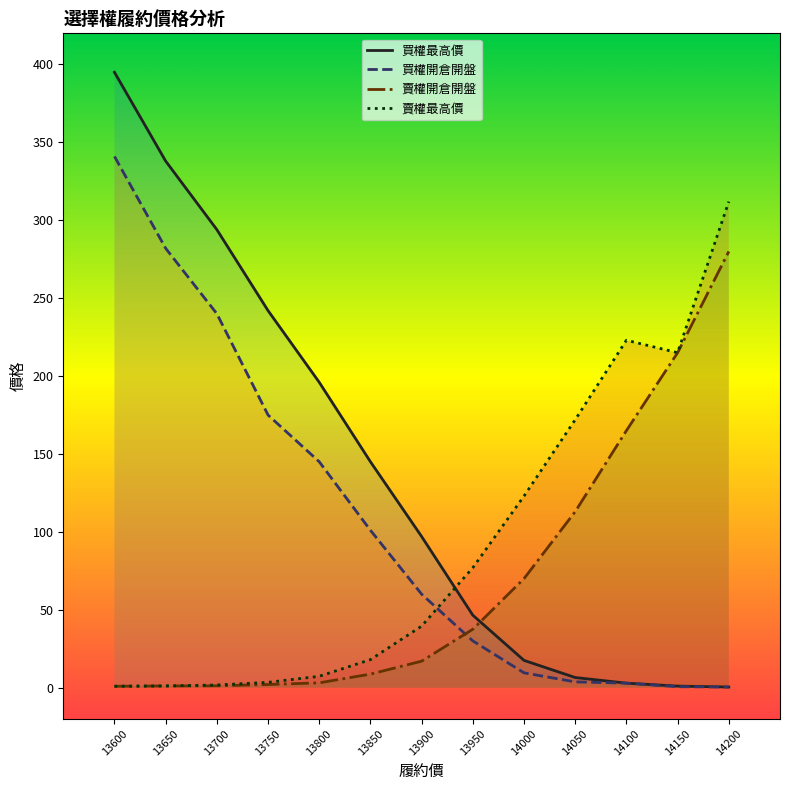

Reading left to right, transcribe all the data shown in this chart.

買權最高價: 13600=395.0	13650=338.0	13700=294.0	13750=242.0	13800=196.0	13850=145.0	13900=97.0	13950=46.5	14000=17.5	14050=6.5	14100=2.9	14150=1.0	14200=0.4
買權開倉開盤: 13600=341.0	13650=282.0	13700=240.0	13750=175.0	13800=145.0	13850=101.0	13900=60.0	13950=30.0	14000=9.5	14050=3.7	14100=2.9	14150=0.6	14200=0.4
賣權開倉開盤: 13600=0.9	13650=1.1	13700=1.2	13750=2.0	13800=3.1	13850=8.7	13900=17.0	13950=37.5	14000=70.0	14050=113.0	14100=165.0	14150=215.0	14200=280.0
賣權最高價: 13600=0.9	13650=1.1	13700=1.7	13750=3.4	13800=7.3	13850=18.0	13900=39.5	13950=77.0	14000=123.0	14050=172.0	14100=223.0	14150=215.0	14200=312.0